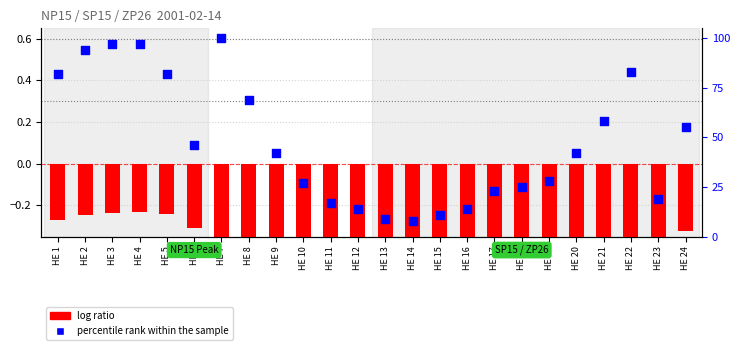

Which series reaches the minimum Y coordinate?

log ratio